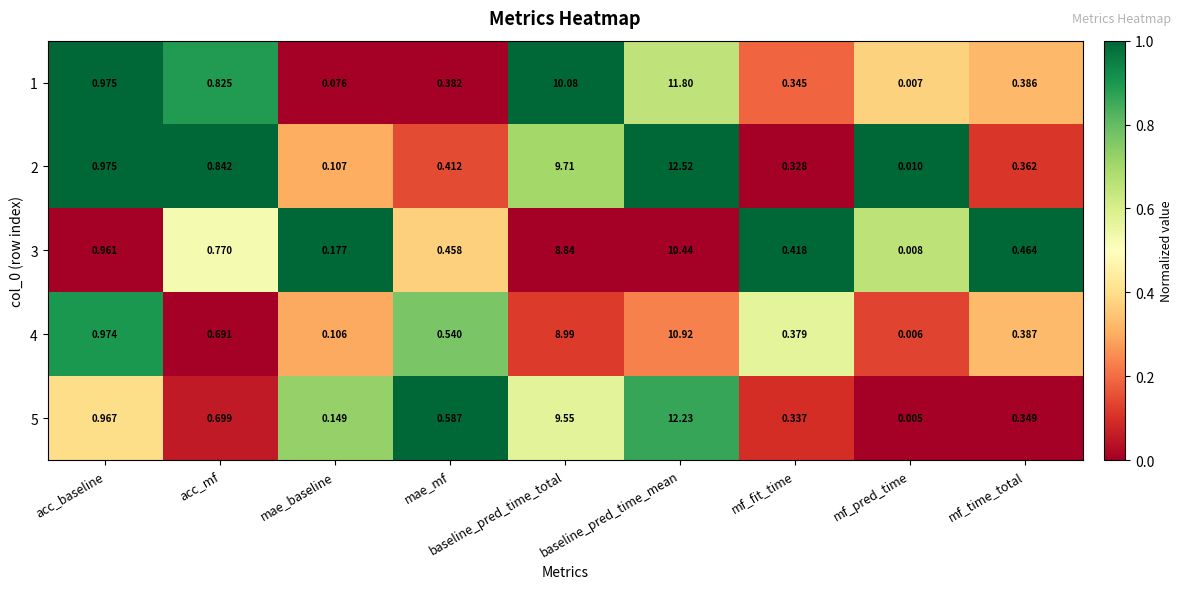

At which category is the sum across all series the highest?

baseline_pred_time_mean